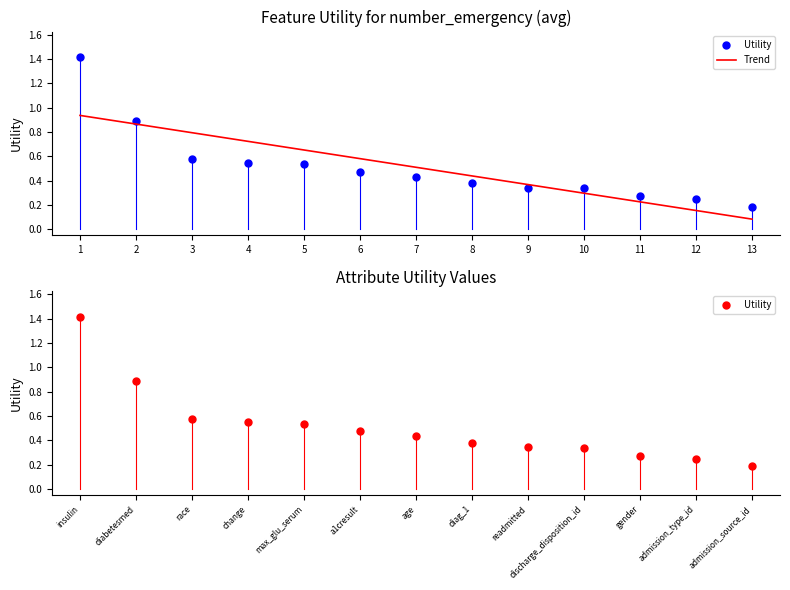

Reading right to left, transcribe all the data shown in this chart.

Utility: 0.2	0.2	0.3	0.3	0.3	0.4	0.4	0.5	0.5	0.5	0.6	0.9	1.4
Trend: 0.1	0.2	0.2	0.3	0.4	0.4	0.5	0.6	0.7	0.7	0.8	0.9	0.9